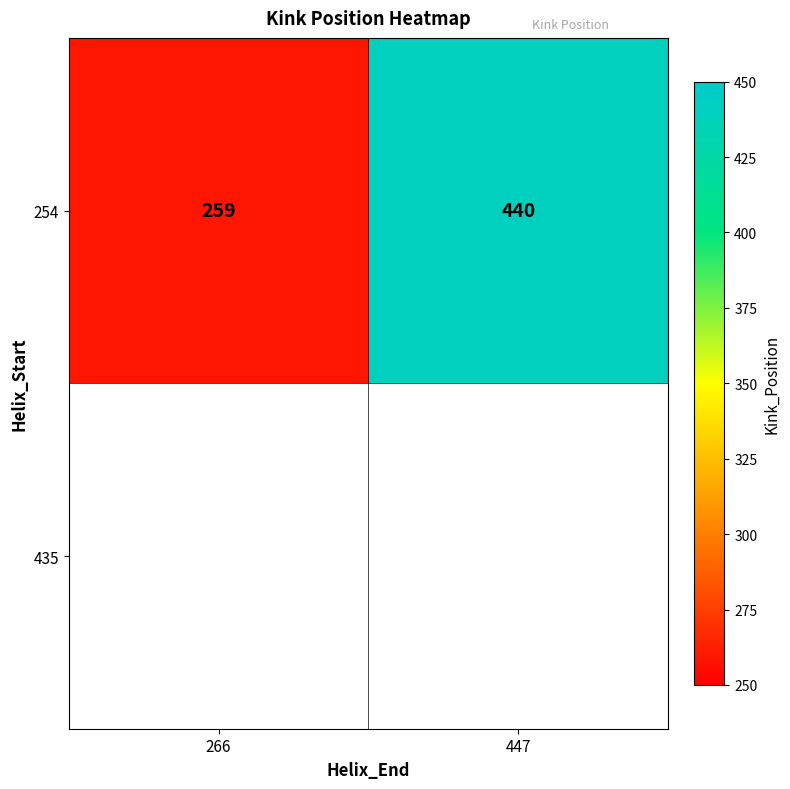

Is it true that the value at 266 is 403?

False